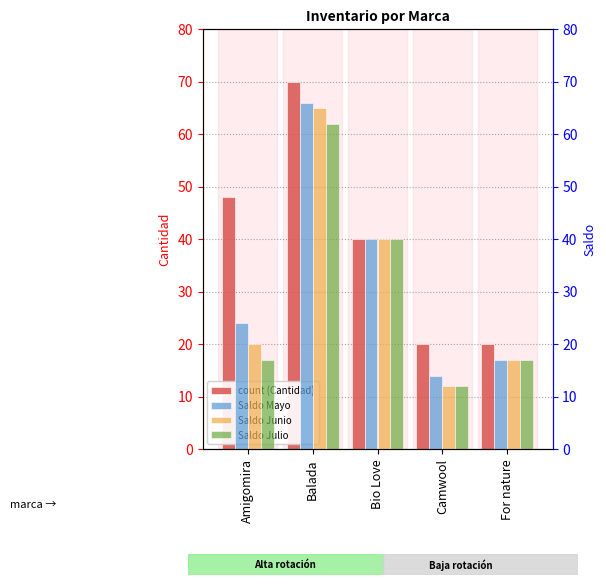

At which label does Saldo_Julio first exceed 17?

Balada